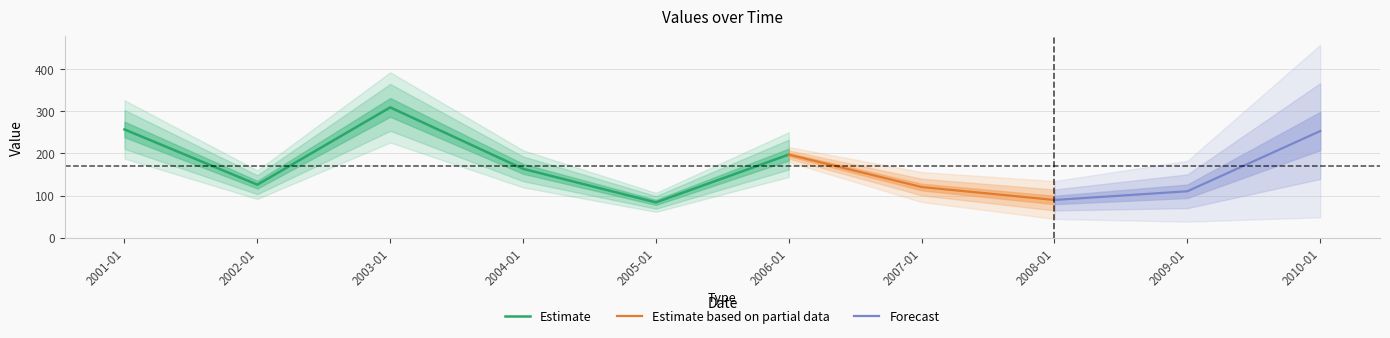

Reading left to right, extract all data points from this chart.

2001-01-15=257.3	2002-01-15=125.8	2003-01-15=309.7	2004-01-15=163.5	2005-01-15=83.6	2006-01-15=197.4	2007-01-15=120.2	2008-01-15=89.4	2009-01-15=110.1	2010-01-15=253.4